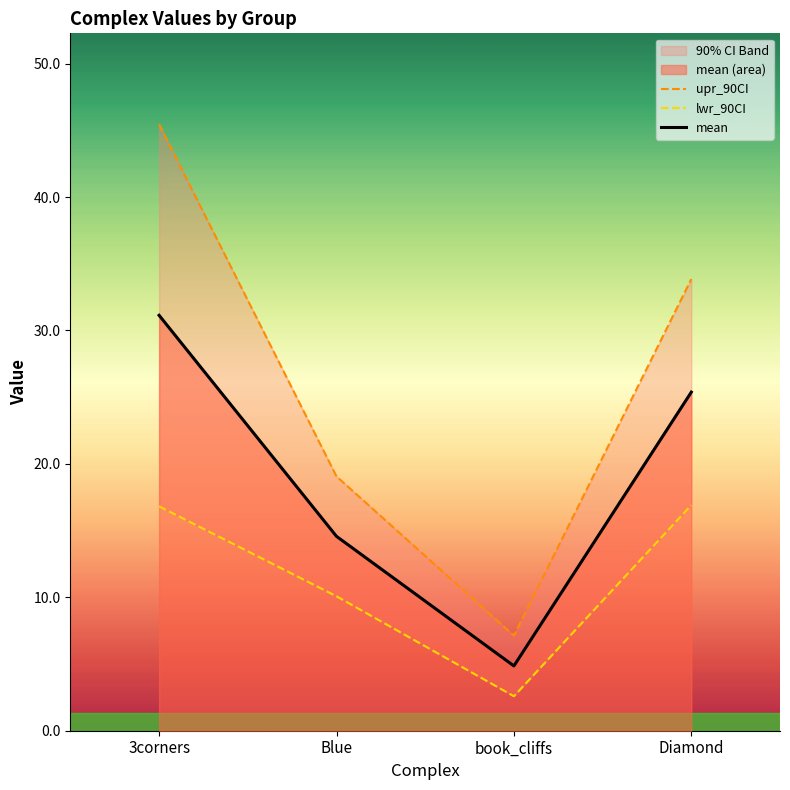

What is the value of the mean point at the 4th from the left?

25.4